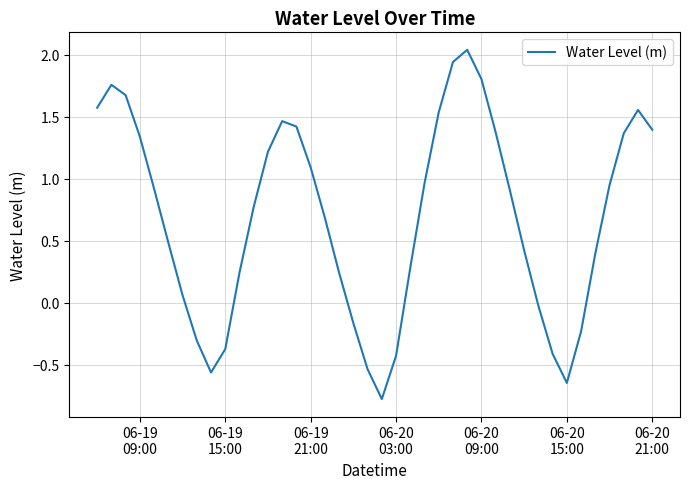

What is the difference between the maximum and minimum values?

2.8